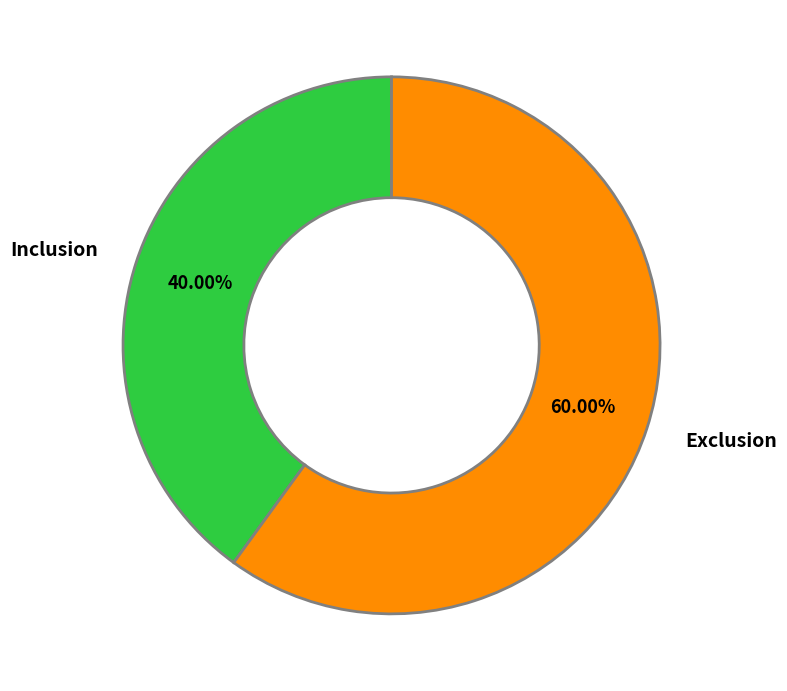

Is there a majority slice in this chart?

Yes